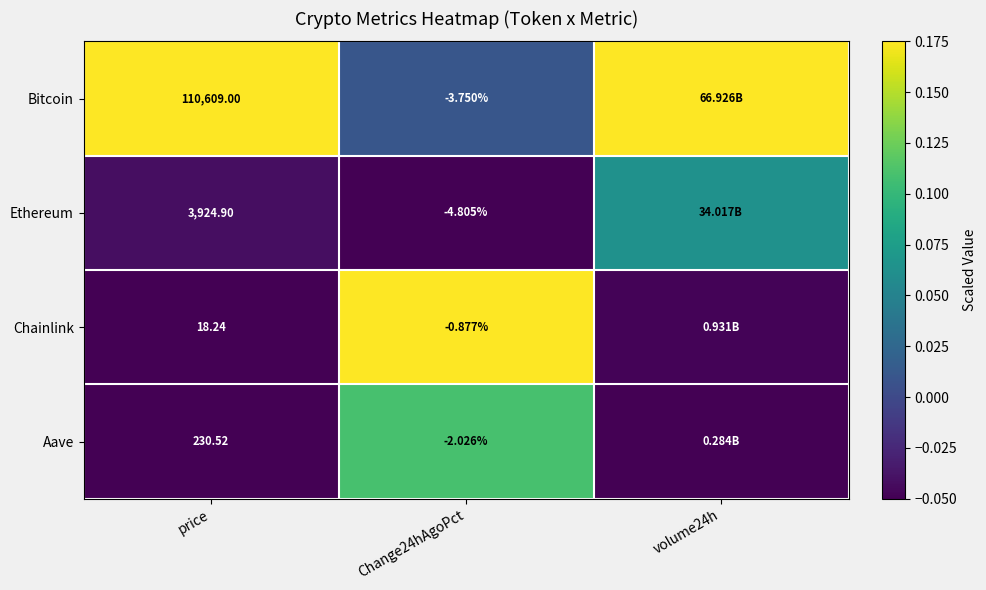

True or false: Chainlink has a value of -0.0 at price.

False